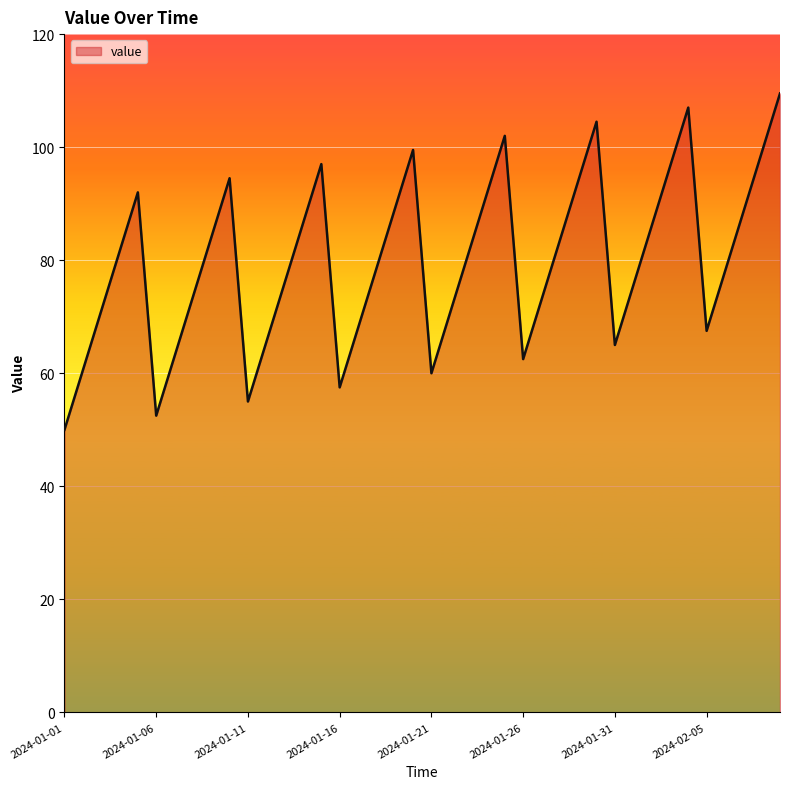

What is the maximum value shown in the chart?

109.5